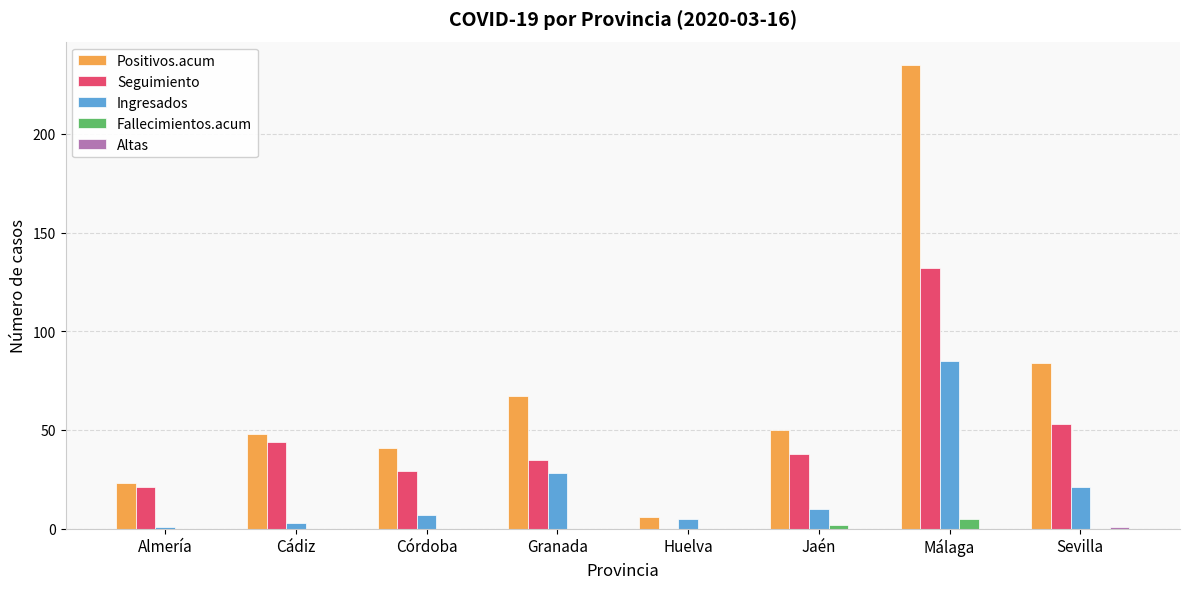

At which label is Ingresados closest to 43?

Granada